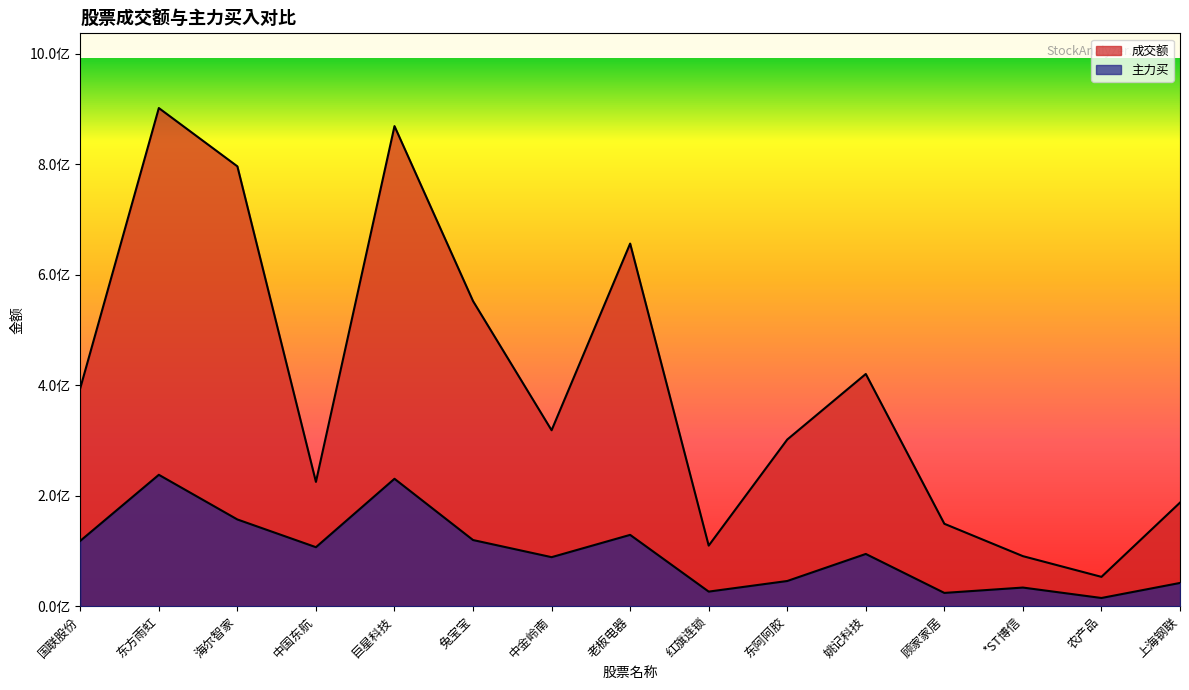

The 主力买 series shows 24013297 at 顾家家居. True or false?

True